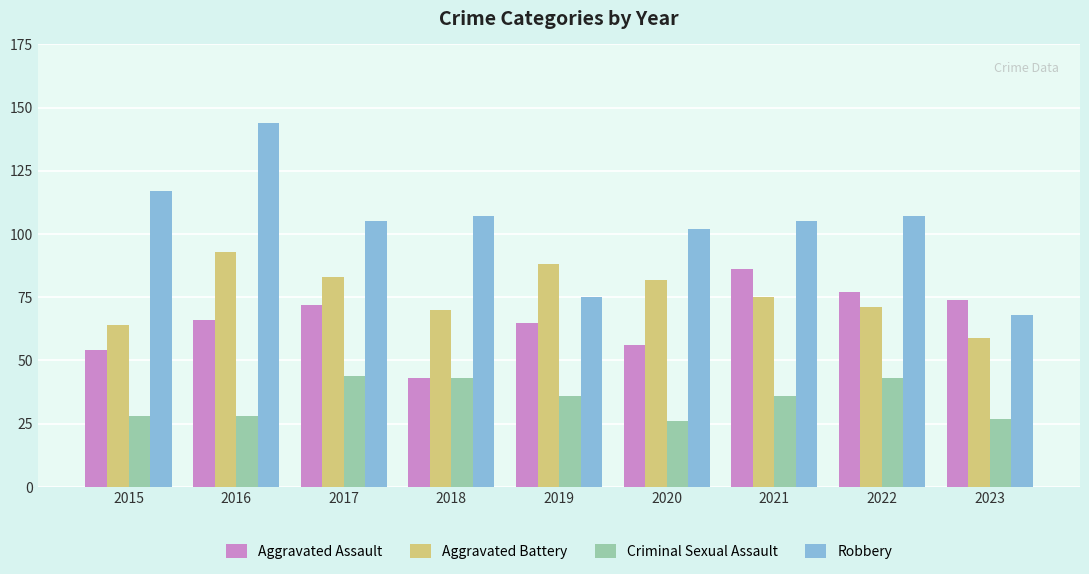

Reading right to left, list all the values displayed in this chart.

Aggravated Assault: 74	77	86	56	65	43	72	66	54
Aggravated Battery: 59	71	75	82	88	70	83	93	64
Criminal Sexual Assault: 27	43	36	26	36	43	44	28	28
Robbery: 68	107	105	102	75	107	105	144	117